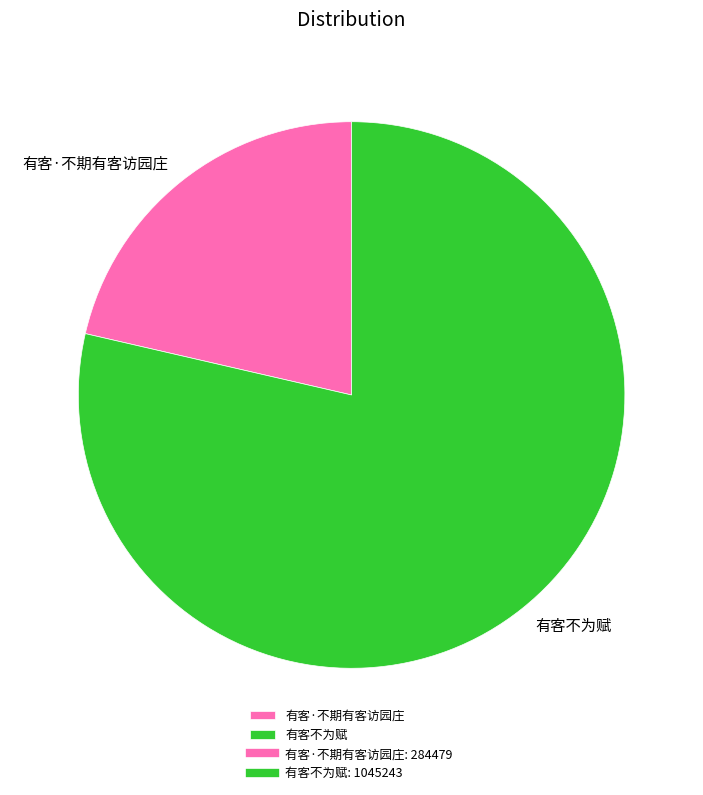

Do 有客·不期有客访园庄 and 有客不为赋 together represent more than half of the pie?

Yes